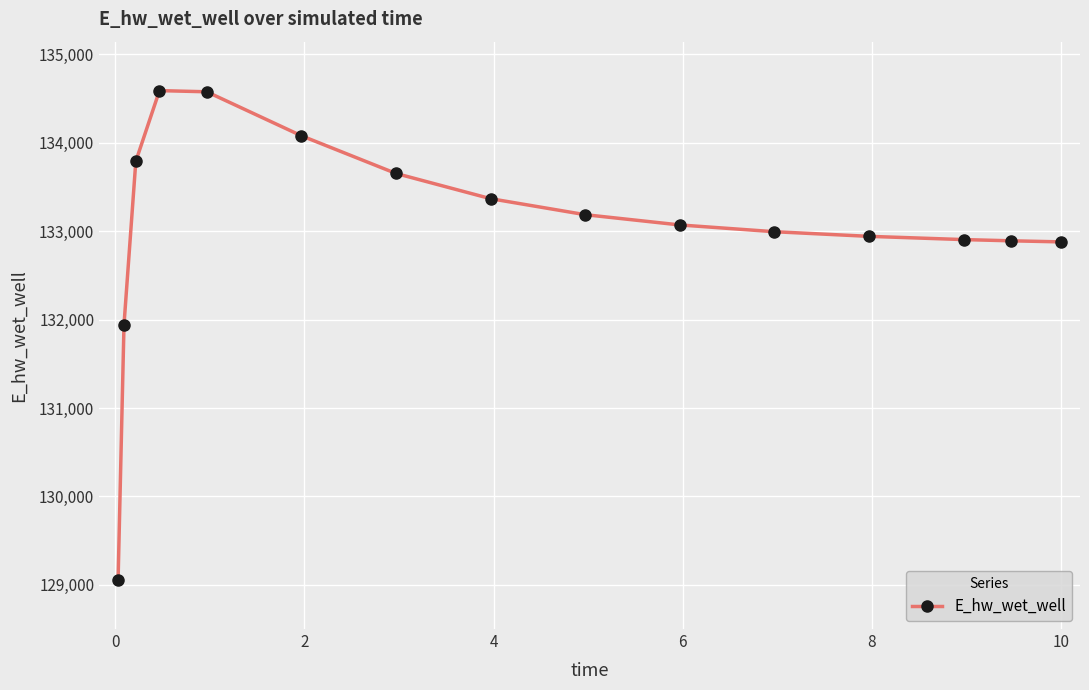

What is the smallest value displayed?

129055.2